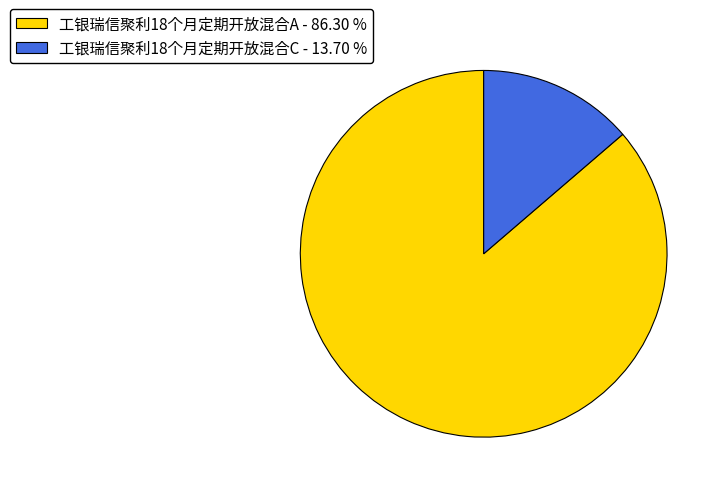

How many slices are in this pie chart?

2